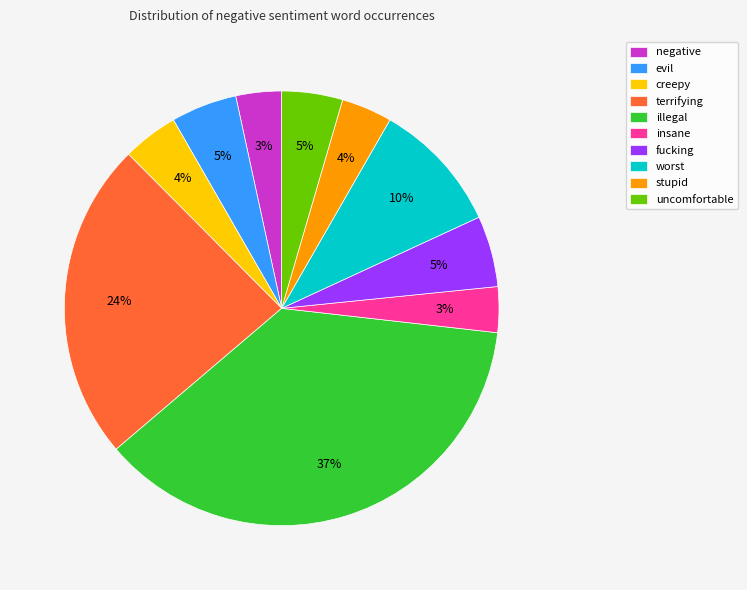

What is the largest slice in the pie chart?

illegal